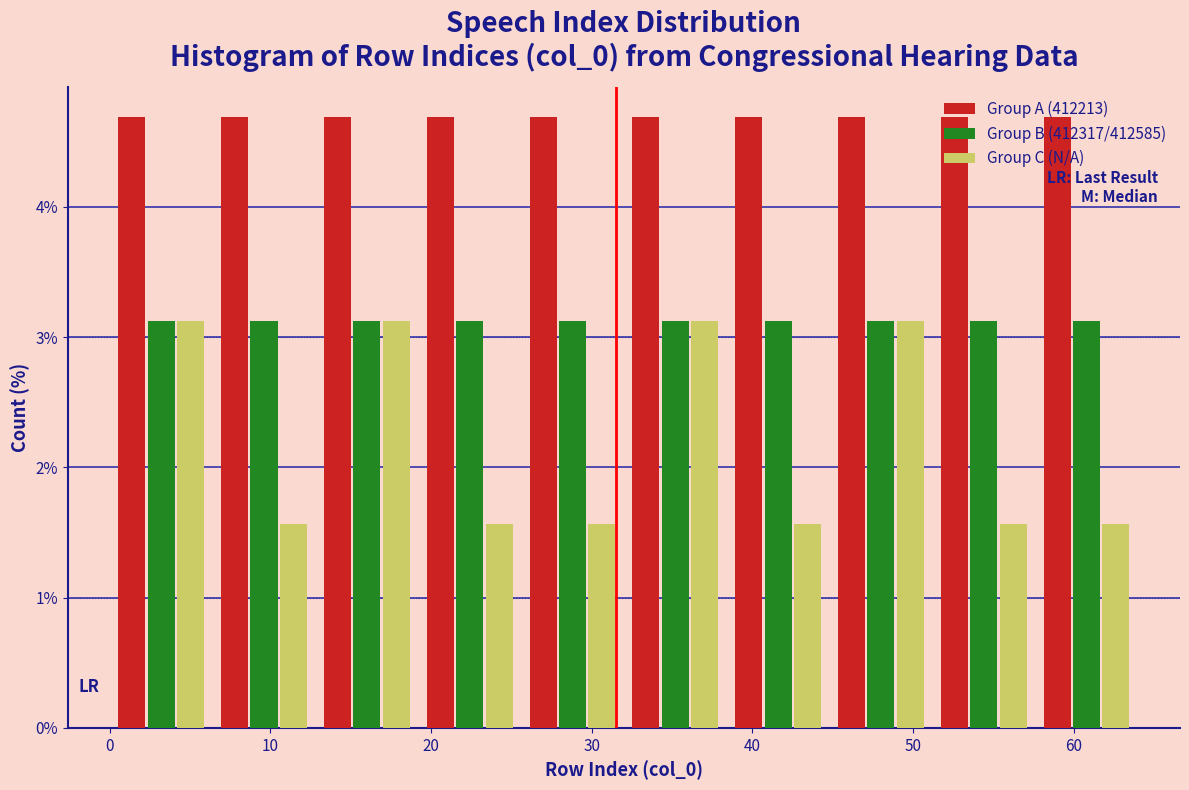

What is the height of the Group B (412317/412585) bar covering 0.0 to 6.4 on the x-axis? Neither the bar edges nor the heights are printed on the chart, so give them approximately, as read against the axes.

3.1